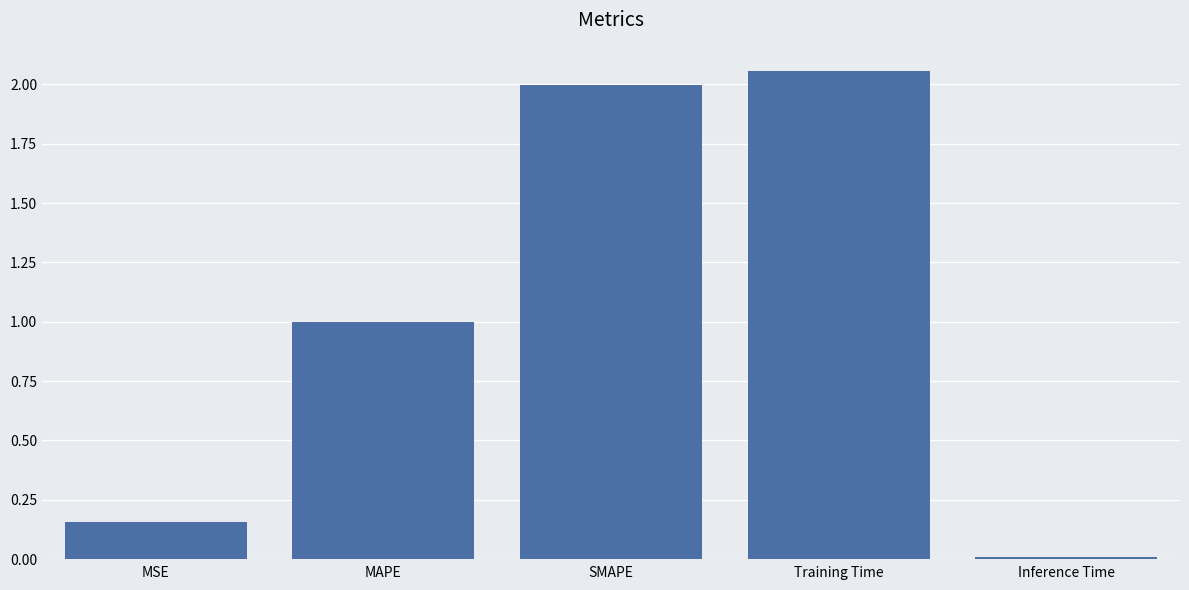

What is the change in value from Training Time to Inference Time?

-2.0